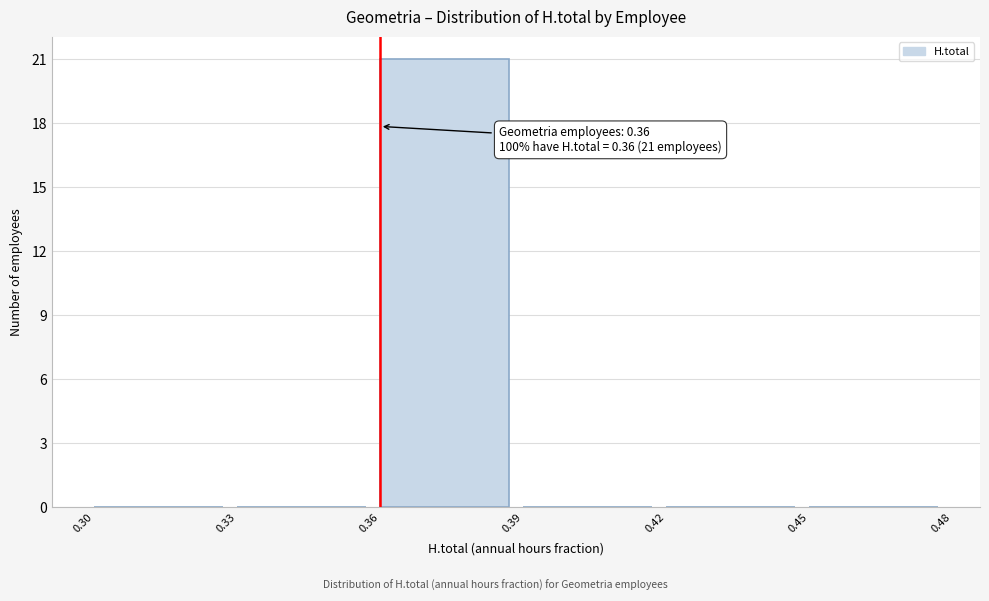

Over which range of the x-axis is the bar tallest?

0.36 to 0.39